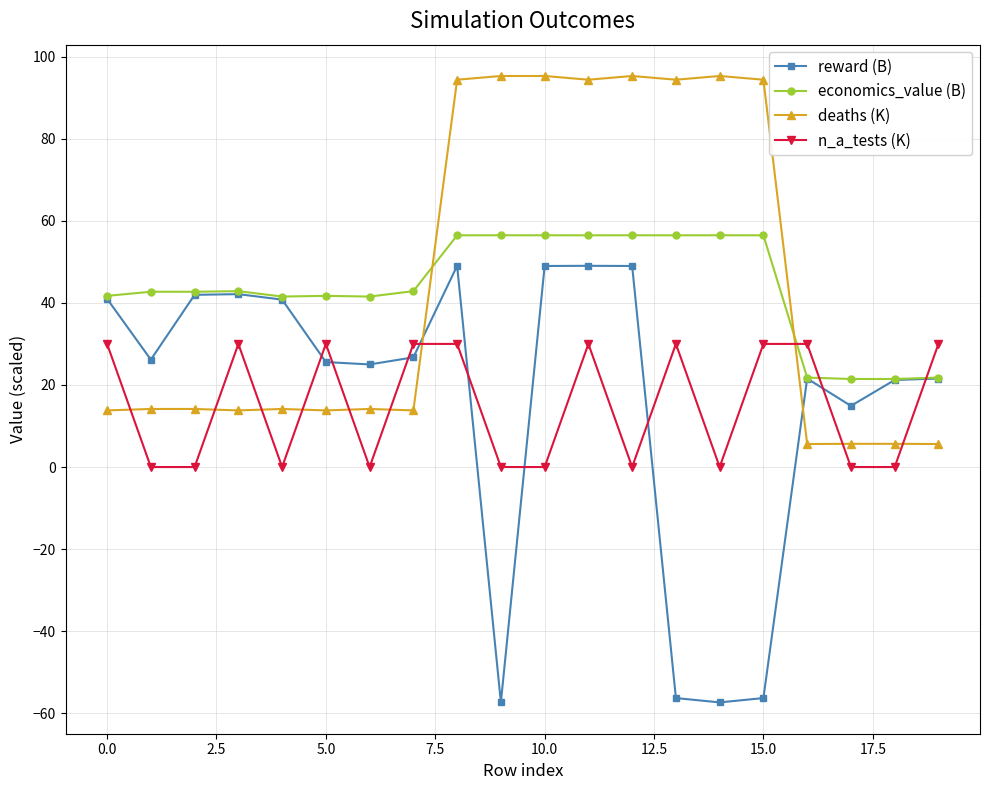

What is the maximum value for reward (B)?

49.0